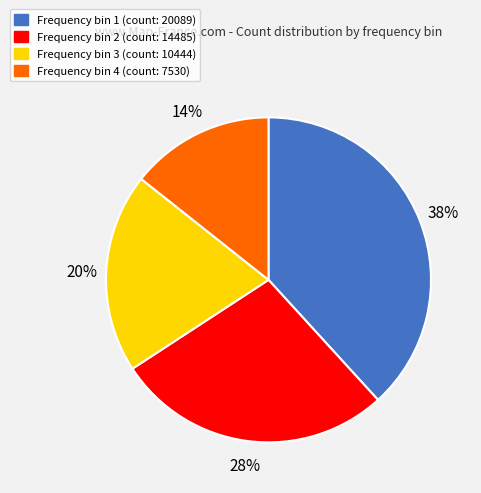

To the nearest percent, what is the difference between the largest and smallest slice percentages?

24%